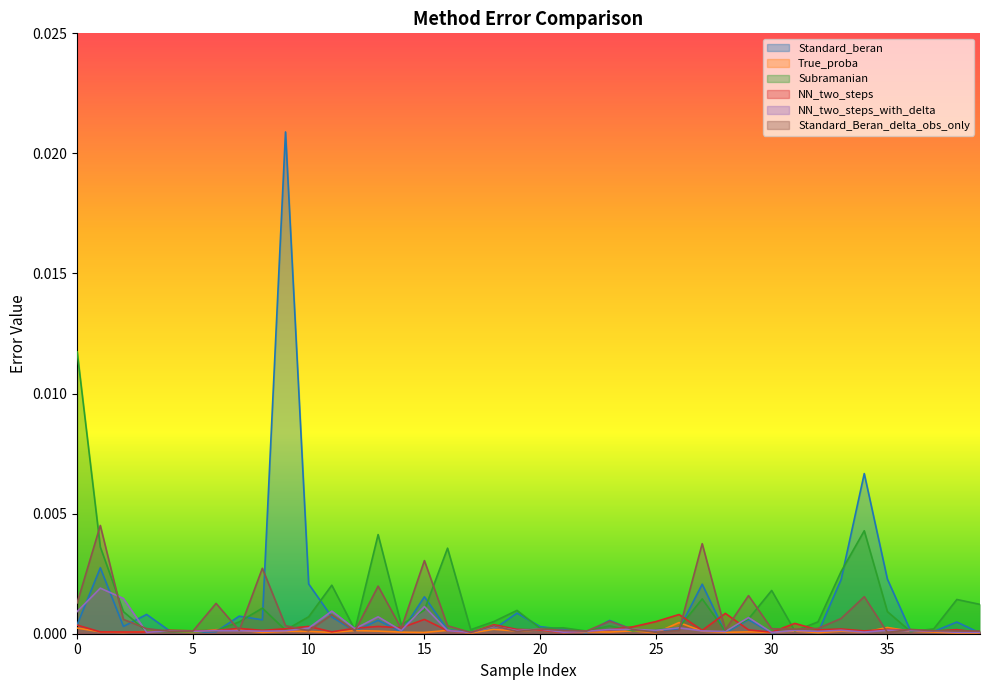

Which has a higher value, 17 or 21?

21